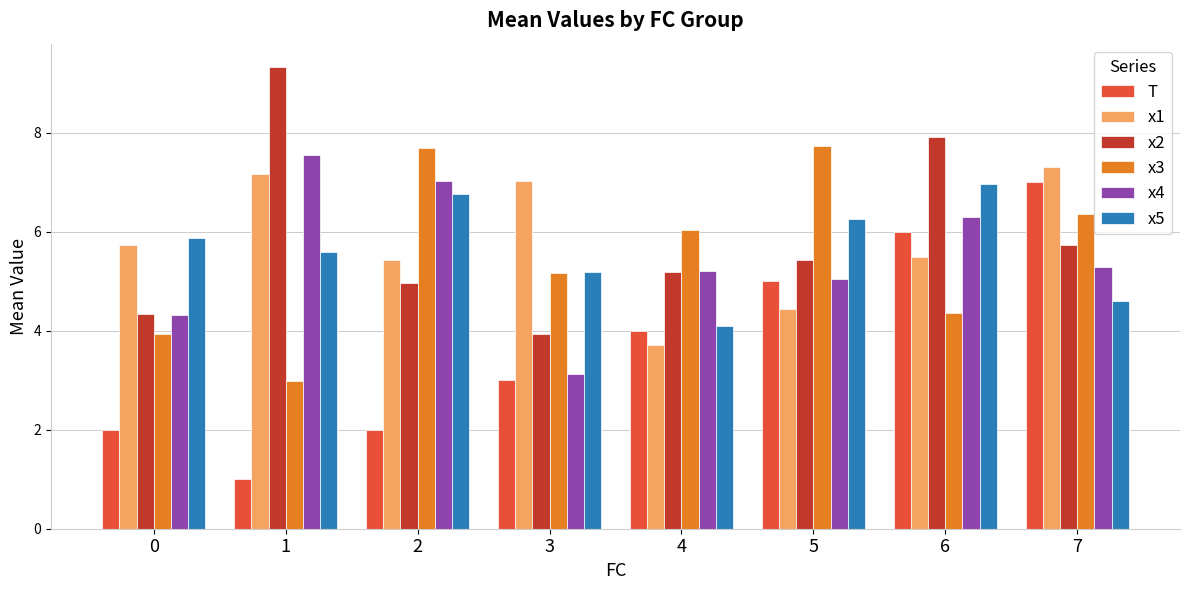

The value of x4 at 6 is 4.1. True or false?

False